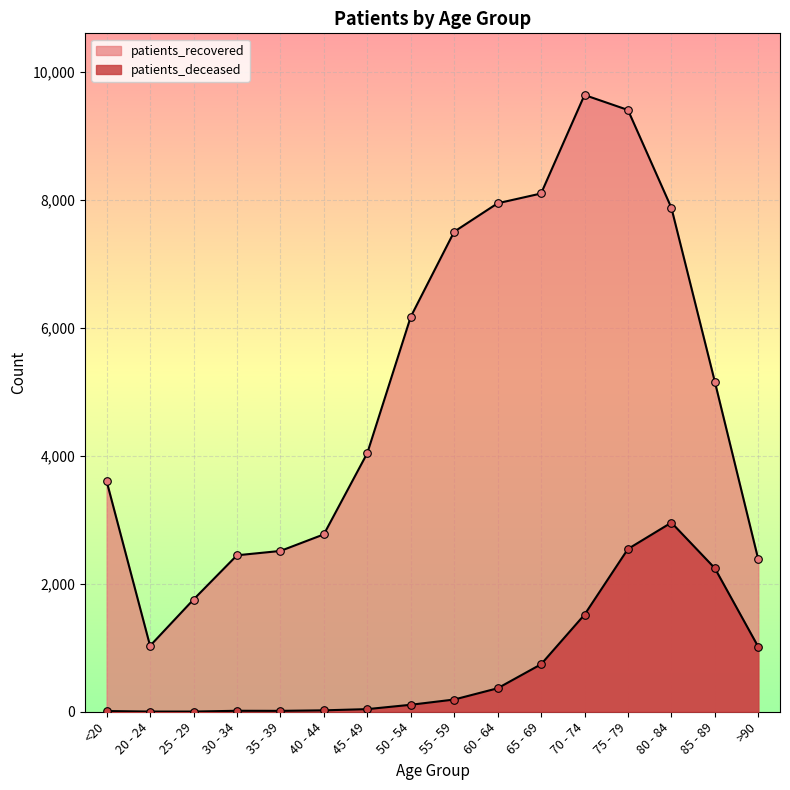

At which category is the sum across all series the highest?

75 - 79